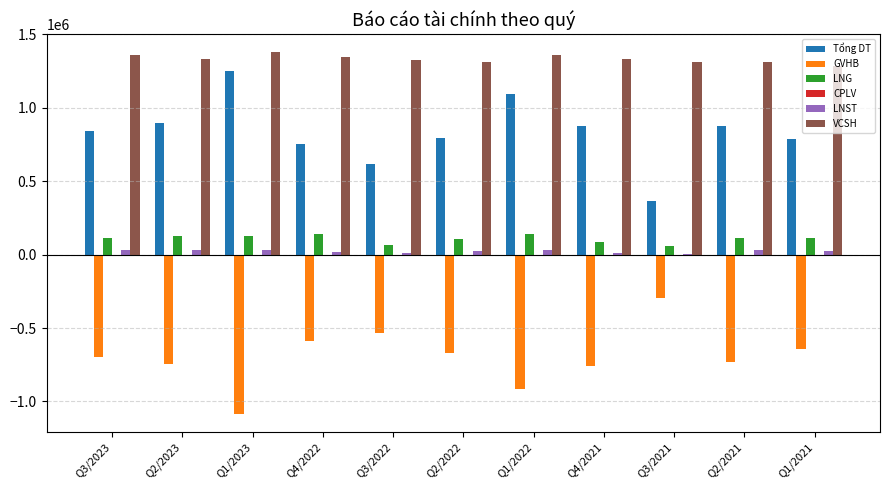

The value of Tổng DT at Q3/2022 is 834938. True or false?

False